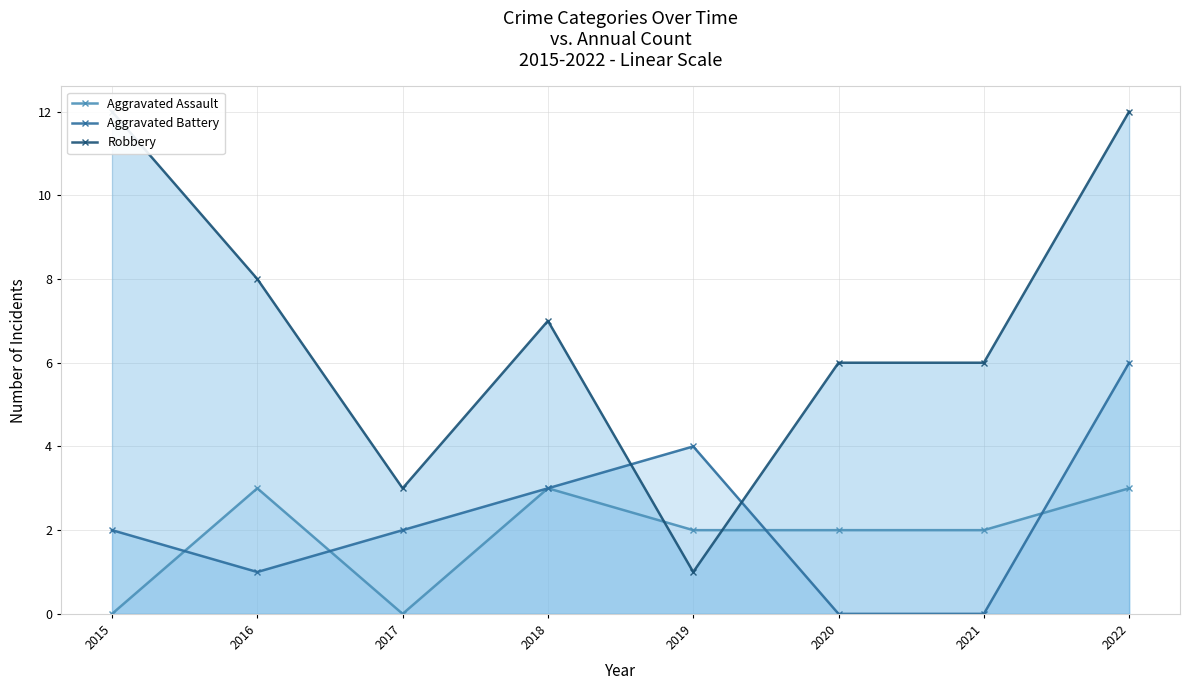

In Aggravated Battery, how many points are higher than both neighbors (excluding endpoints)?

1